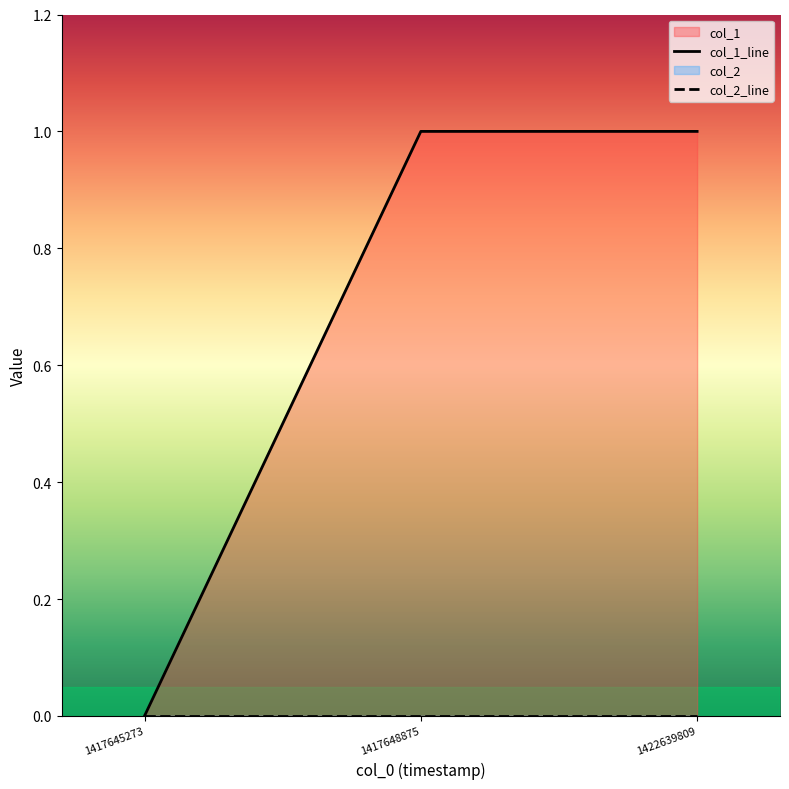

Reading left to right, list all the values displayed in this chart.

0	1	1